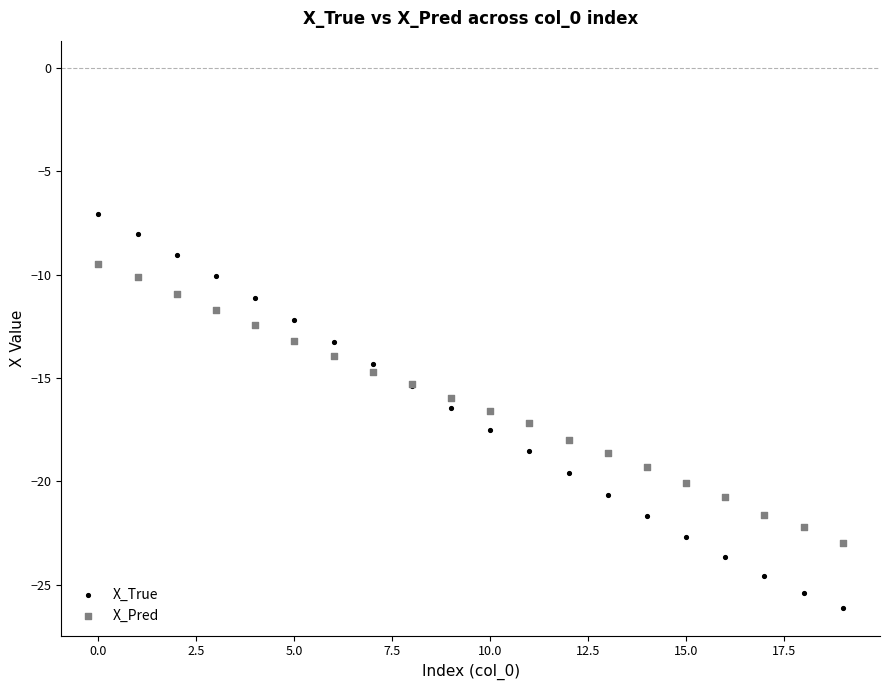

Which series reaches the minimum Y coordinate?

X_True